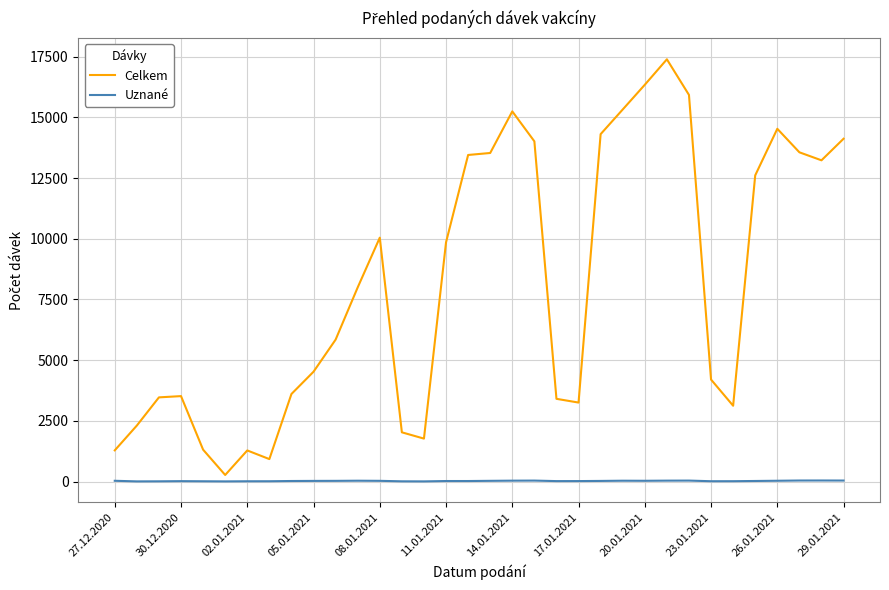

Which series has the largest total across all categories?

Celkem